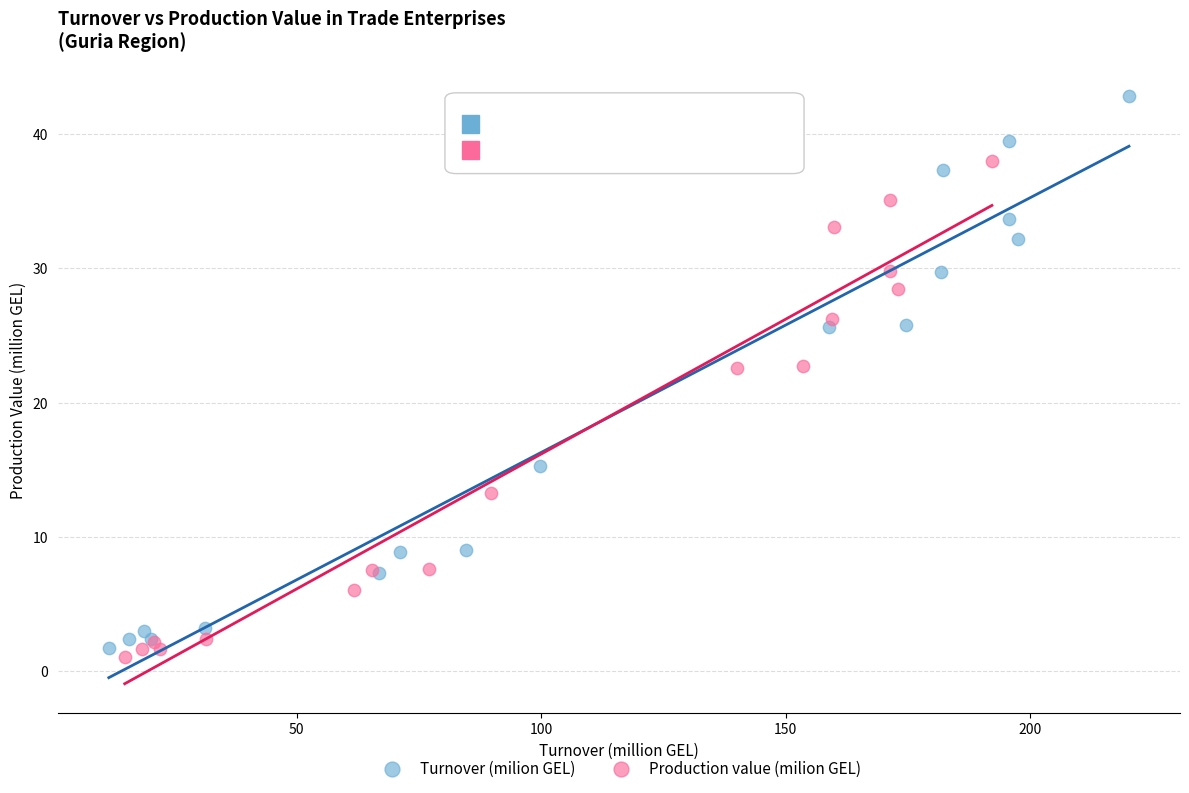

Which series contains the highest Y value?

Turnover (milion GEL)